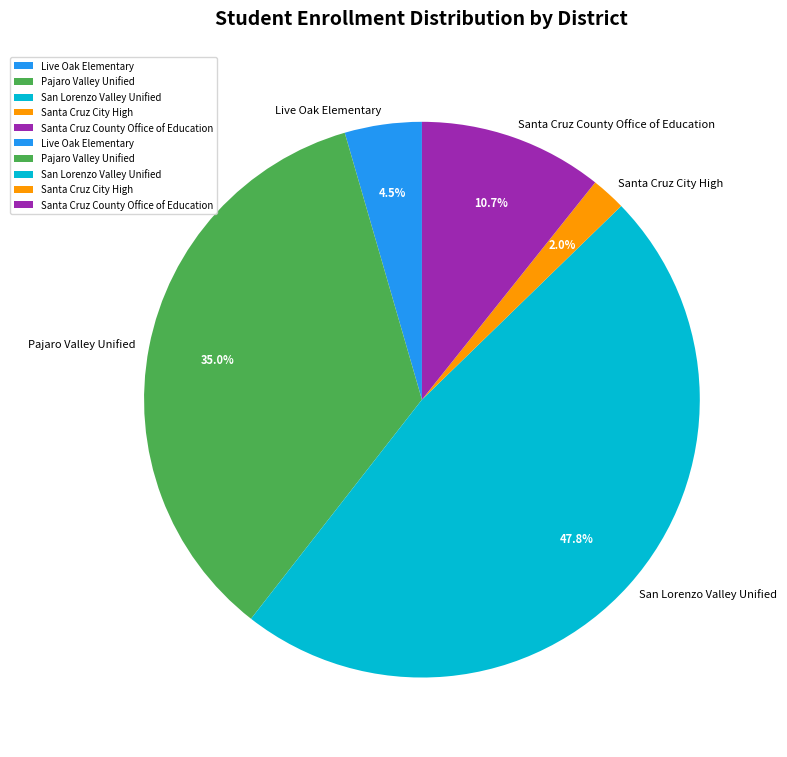

True or false: Pajaro Valley Unified accounts for 26% of the total.

False